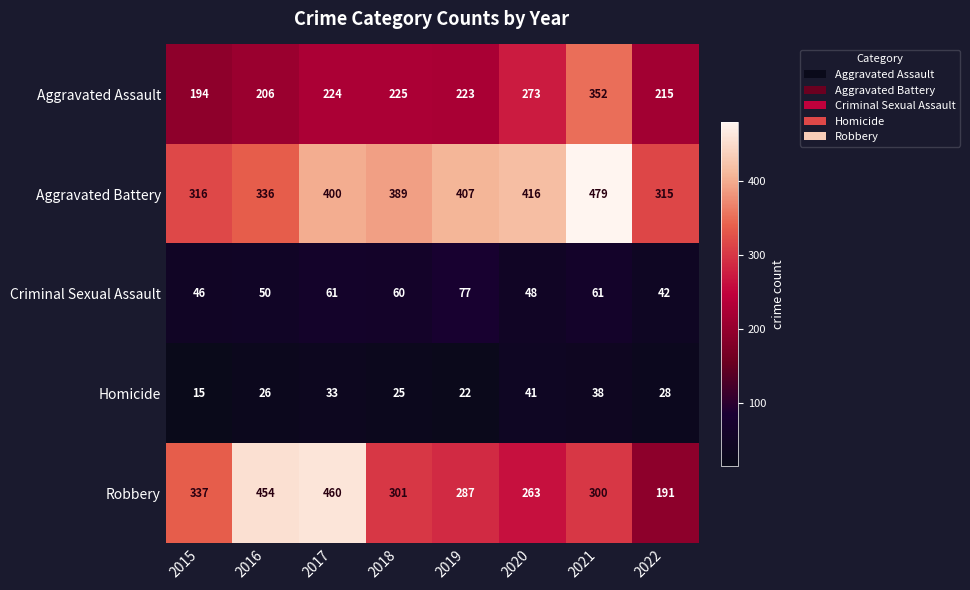

What is the approximate value of Criminal Sexual Assault at 2021, to the nearest 10?

60